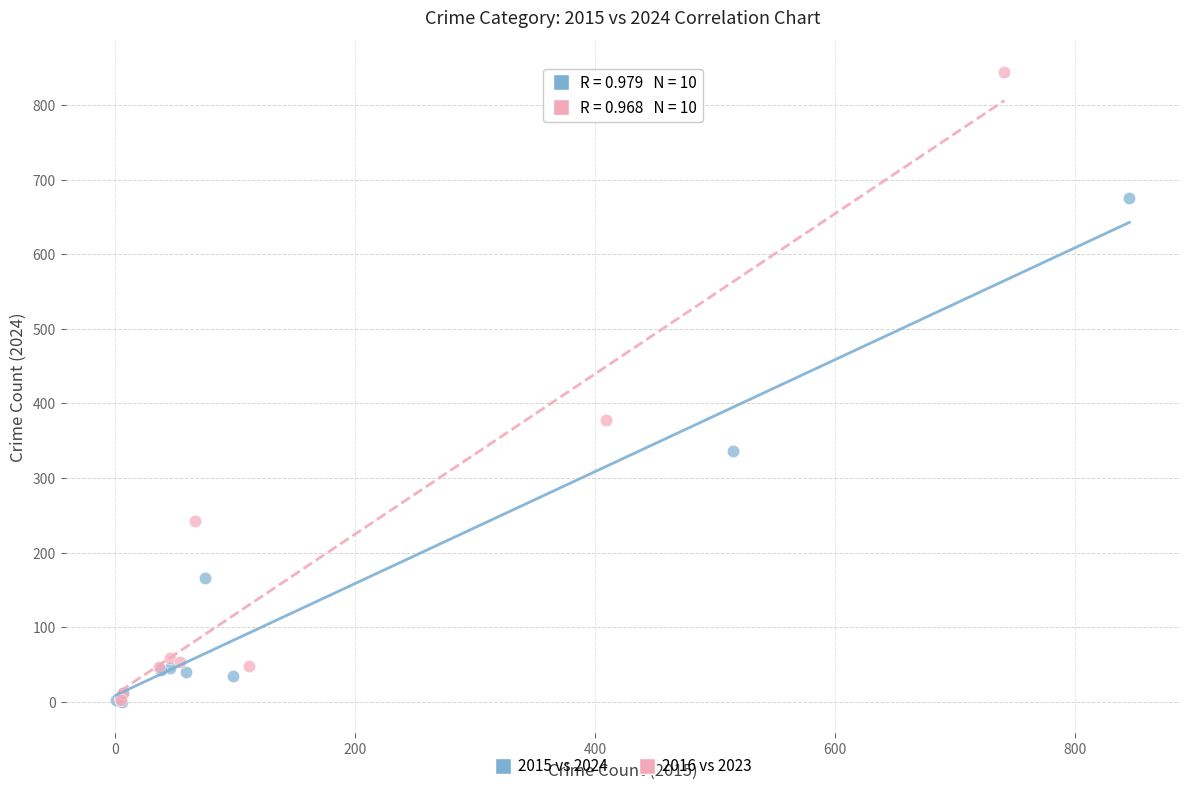

Which series reaches the maximum Y coordinate?

2016 vs 2023